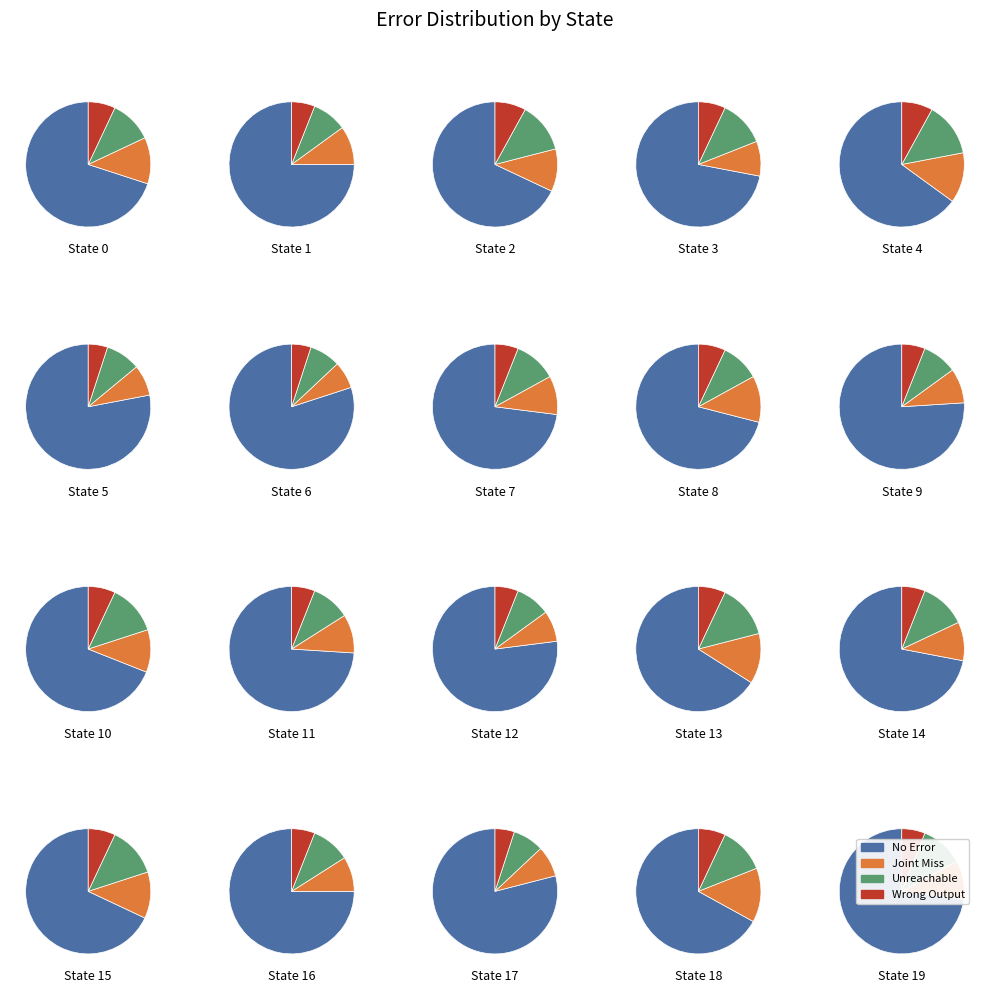

What percentage is NOT represented by 15?

95.3%